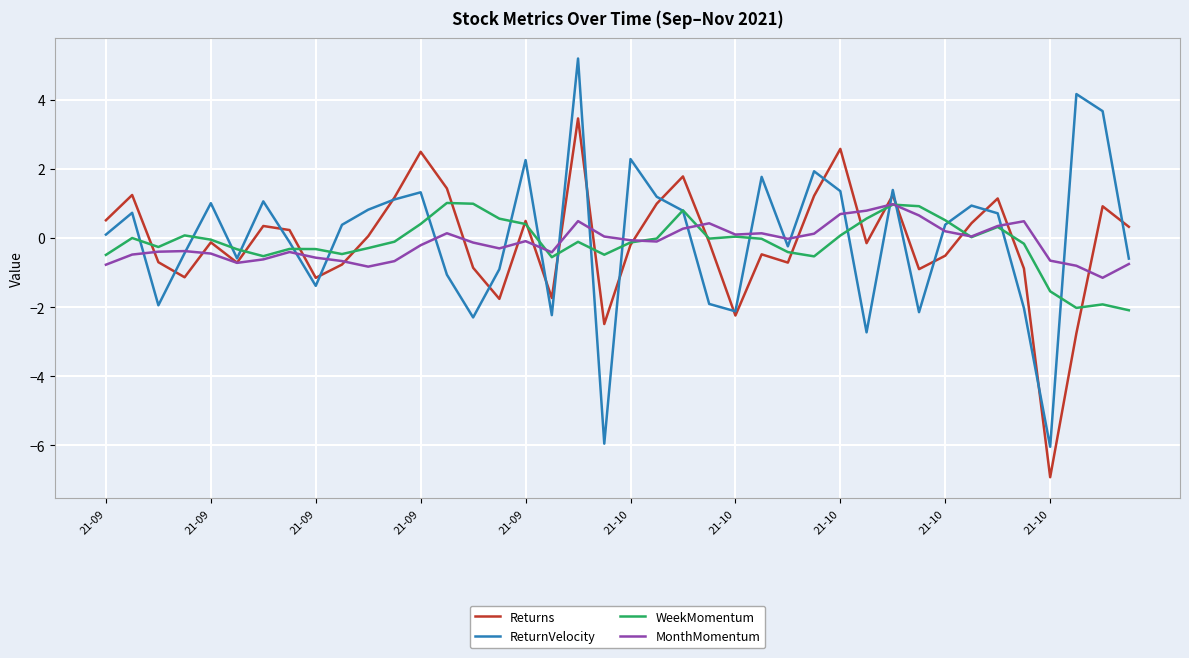

What is the maximum value for Returns?

3.5